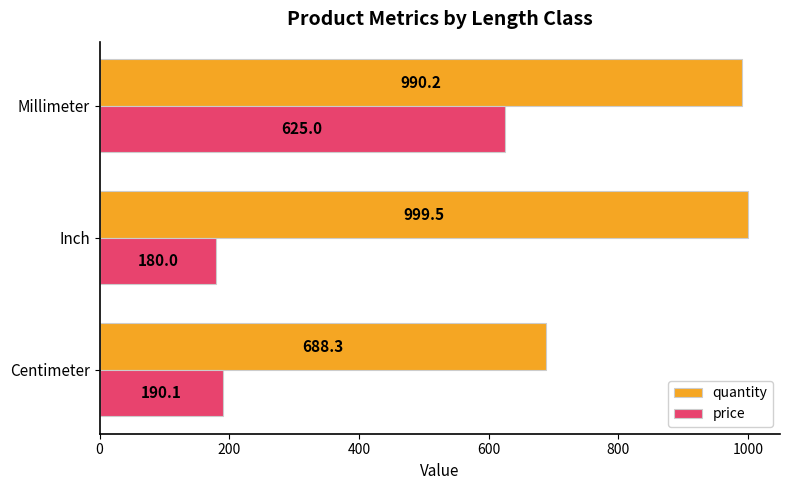

Which series has the largest total across all categories?

quantity